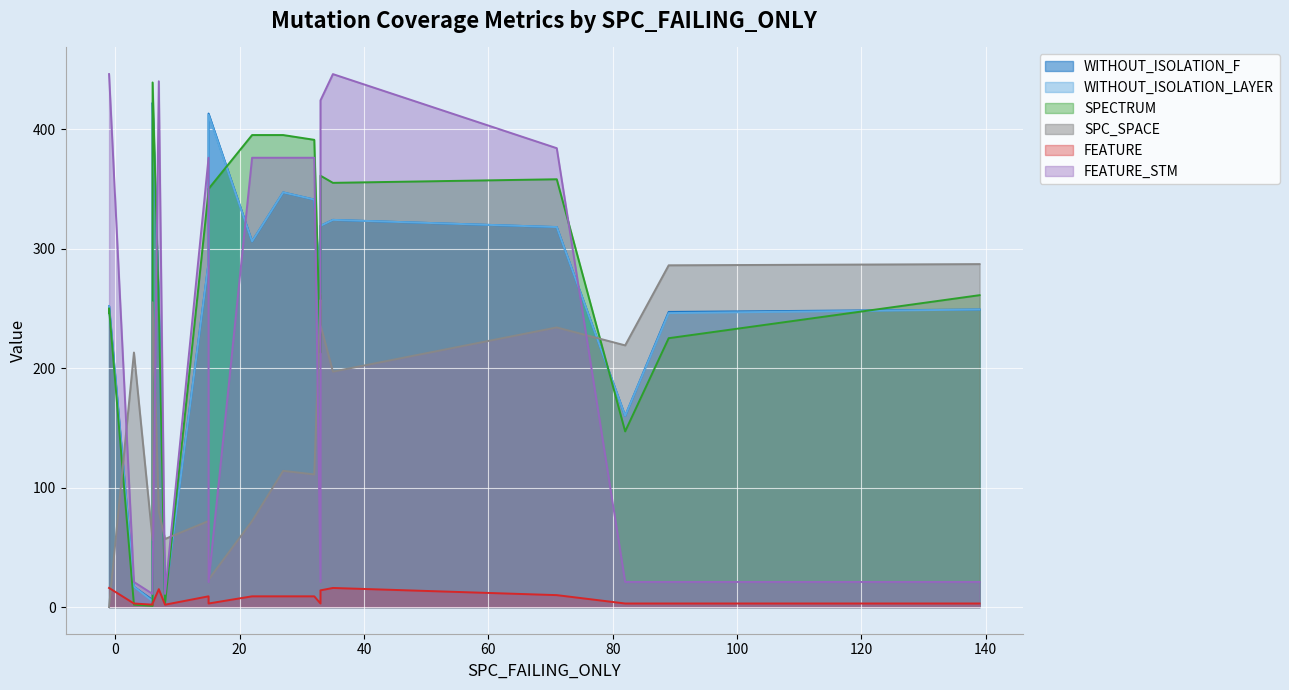

Which series changed the most between 7 and 33?

FEATURE_STM